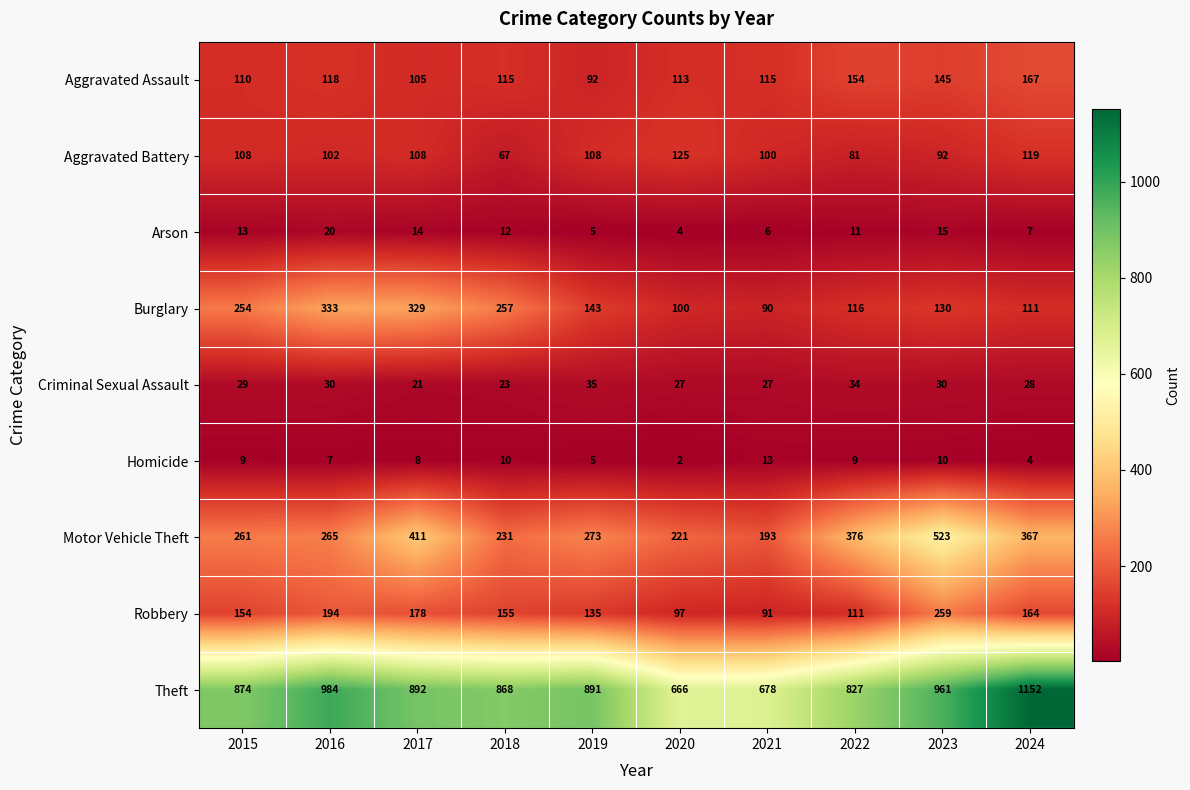

What is the greatest value displayed?

1152